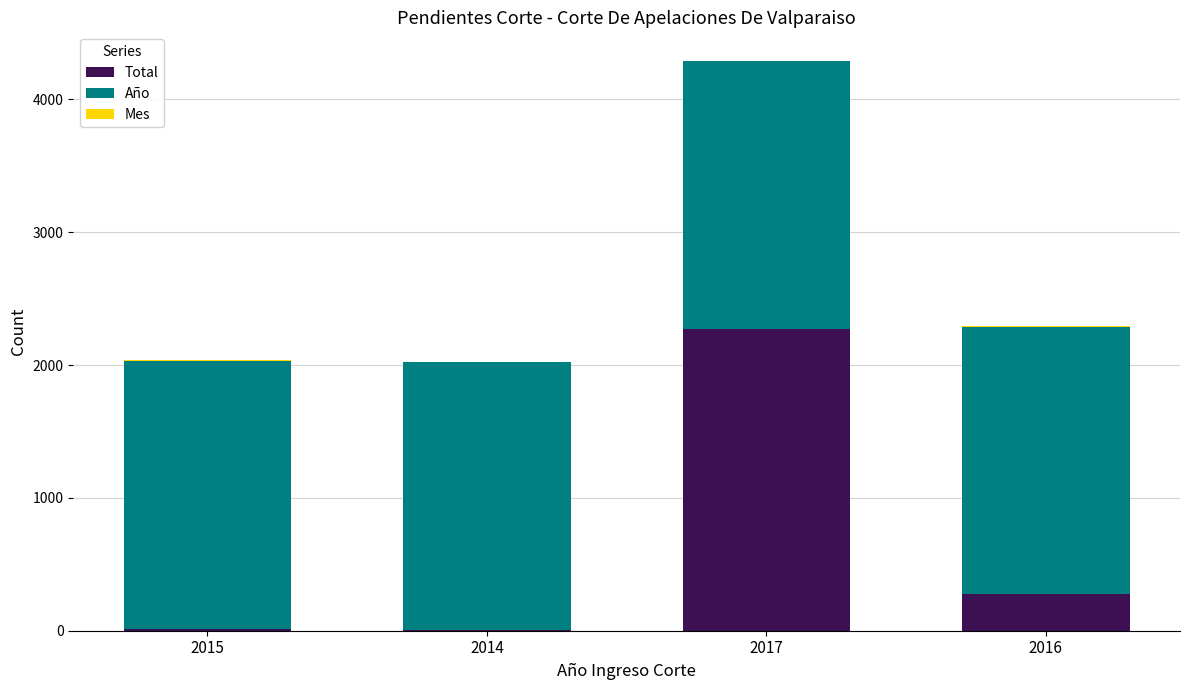

True or false: Total has a value of 3700 at 2017.

False